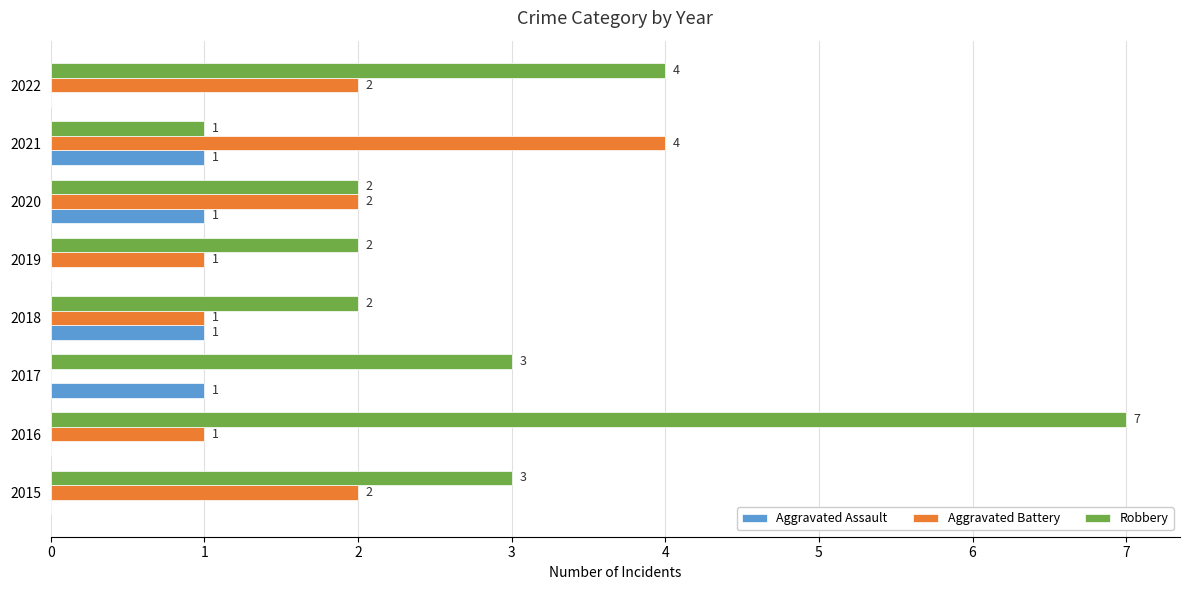

What is the total value across all series at 2017?

4